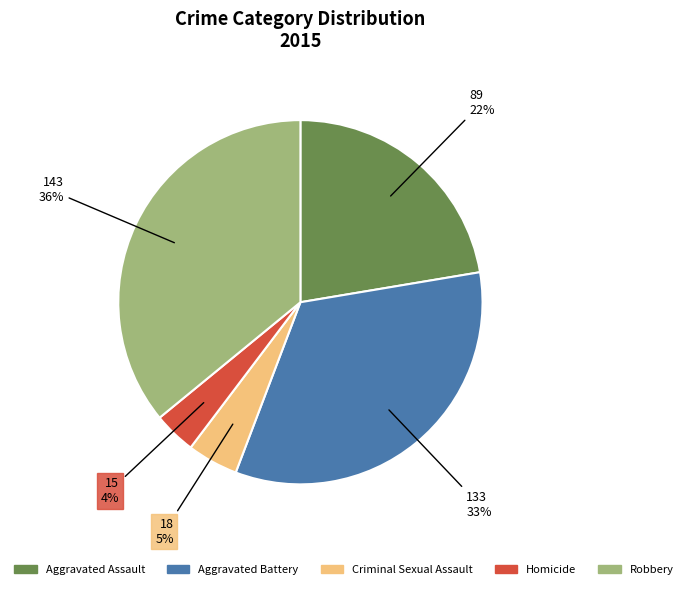

To the nearest percent, what is the difference between the Robbery and Criminal Sexual Assault slice percentages?

31%